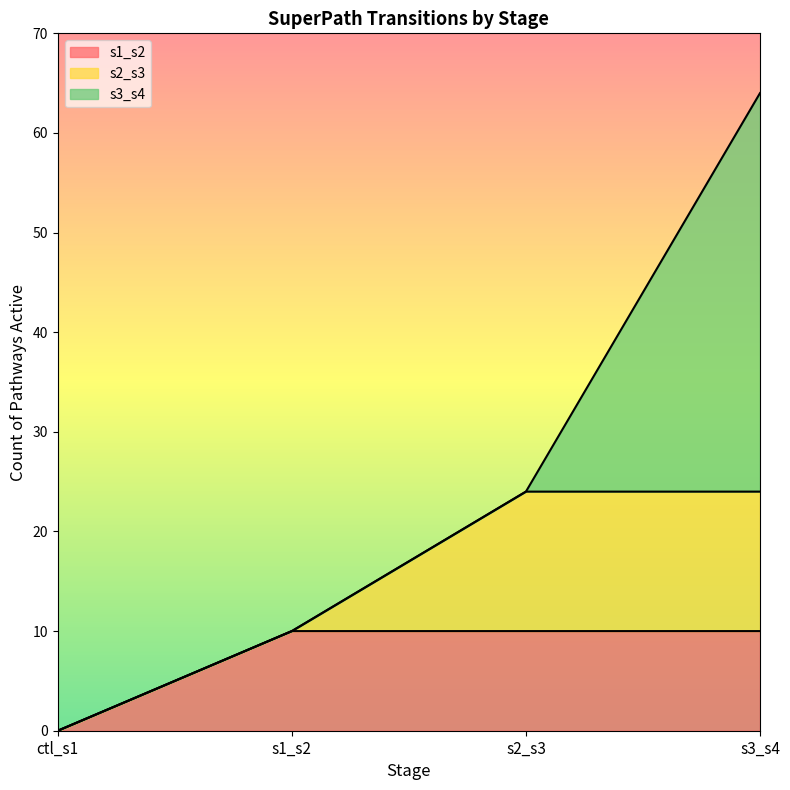

At which category is the sum across all series the highest?

s3_s4